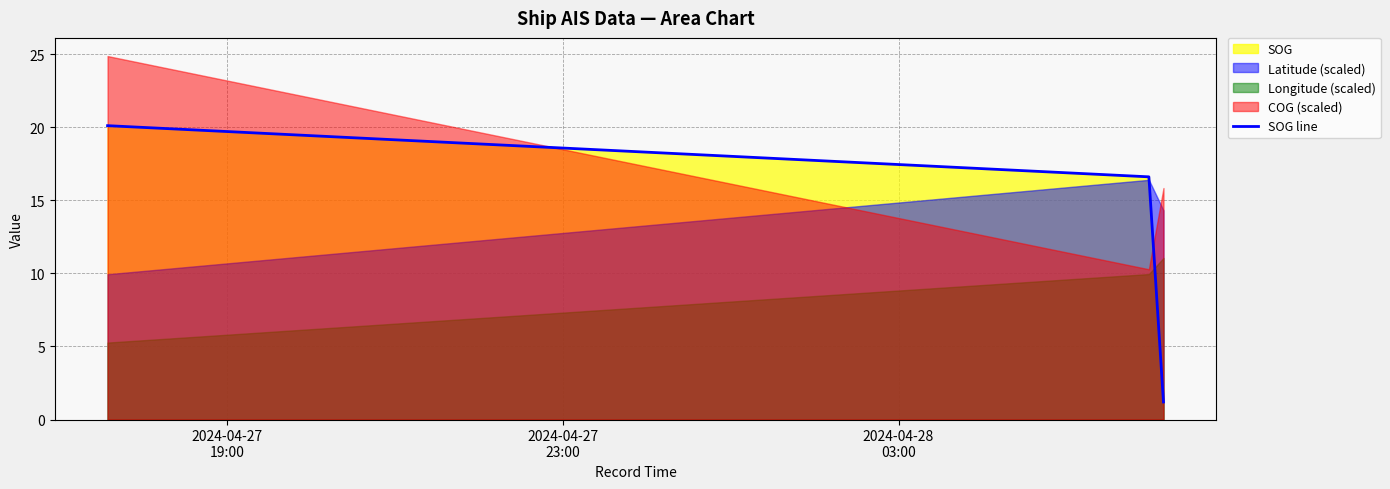

How many values in the SOG line series exceed 16?

2